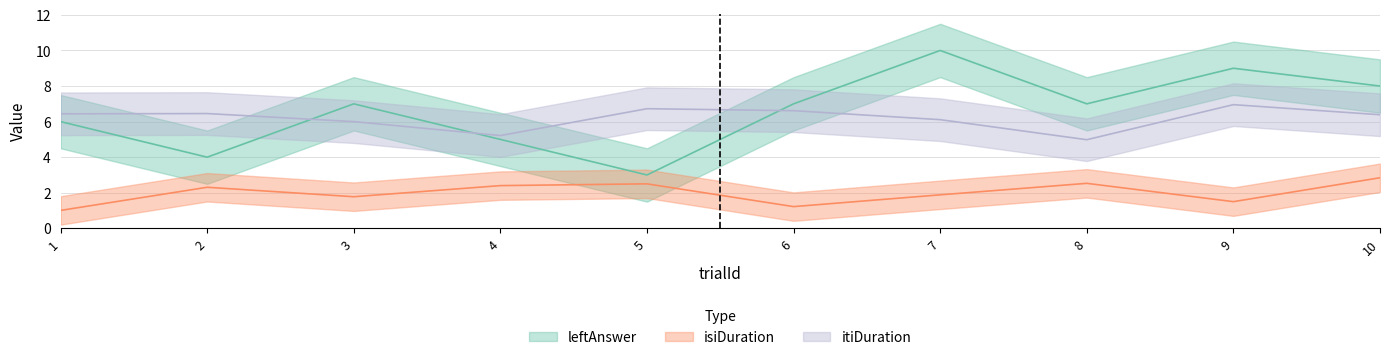

What is the difference between the highest and lowest values at 4?

2.8